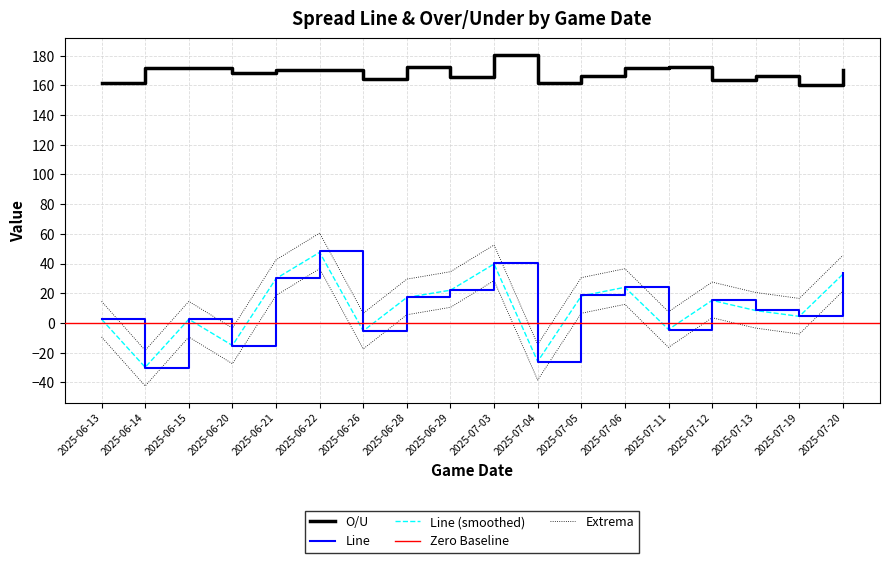

What is the minimum value for Line?

-30.5